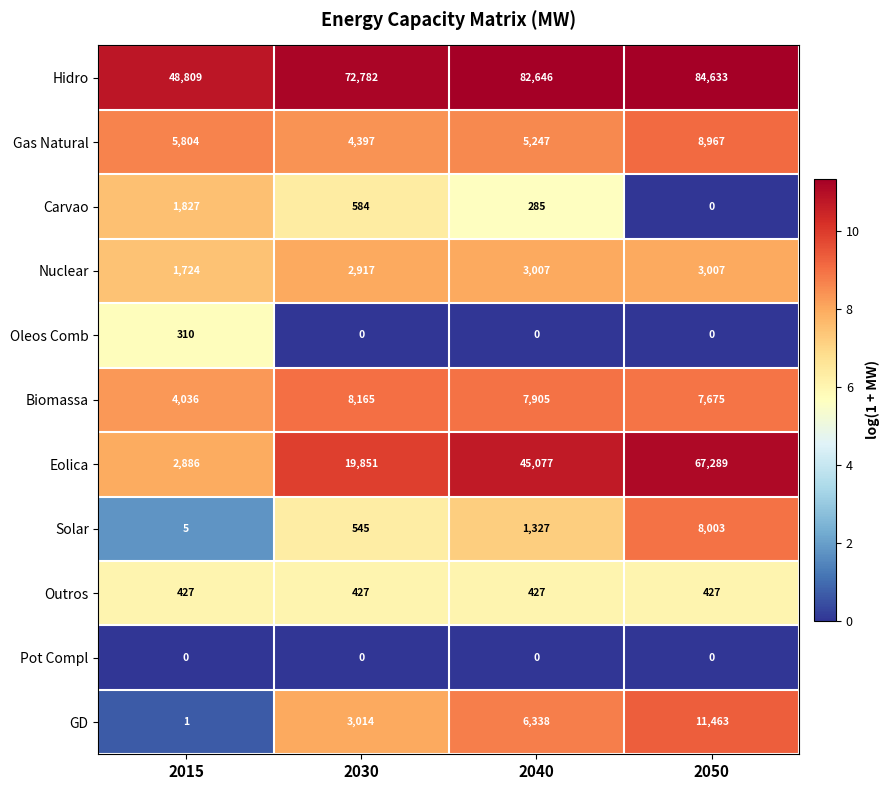

Where is Carvao nearest to the value 913?

2030